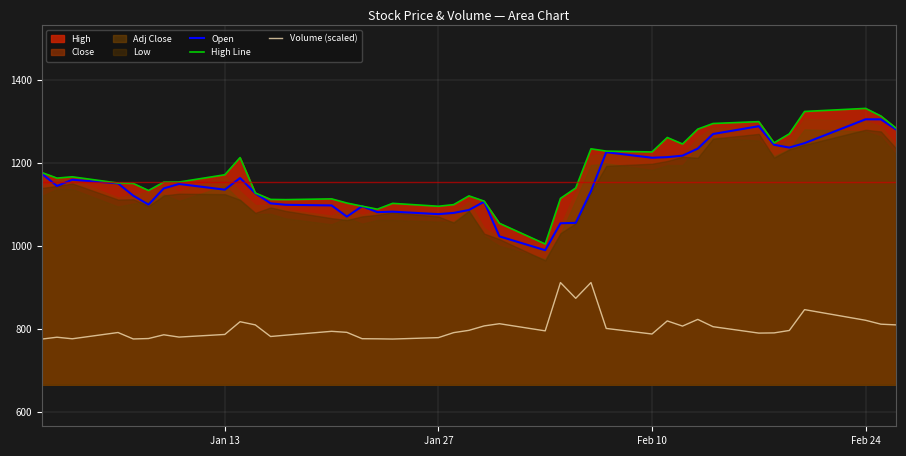

True or false: Volume (scaled) and Open intersect in this chart.

False